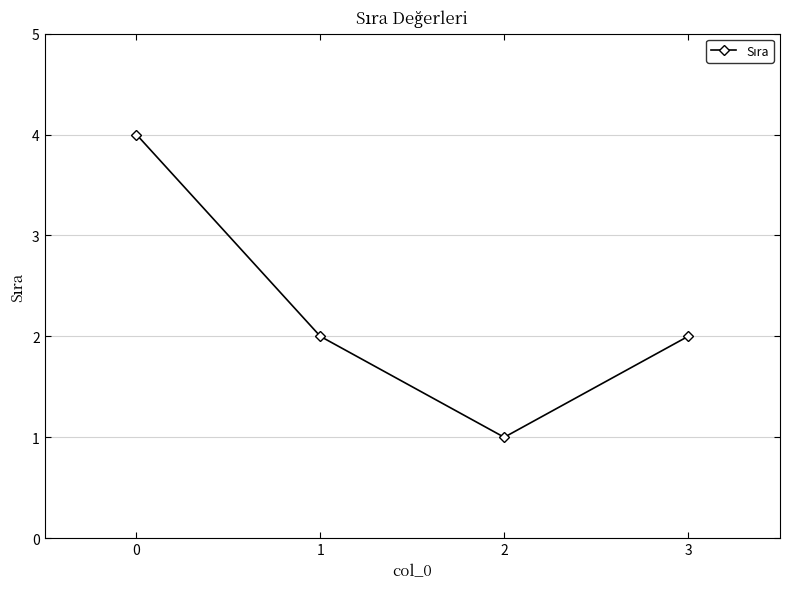

What is the change in value from 0 to 1?

-2